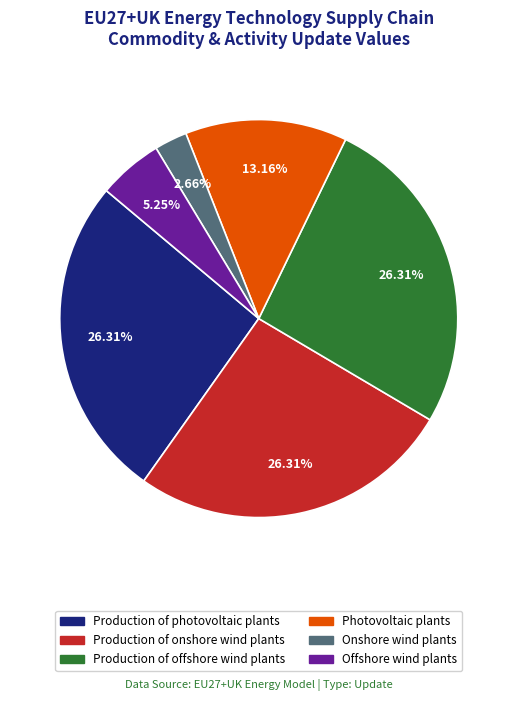

Does Offshore wind plants account for over 50% of the chart?

No